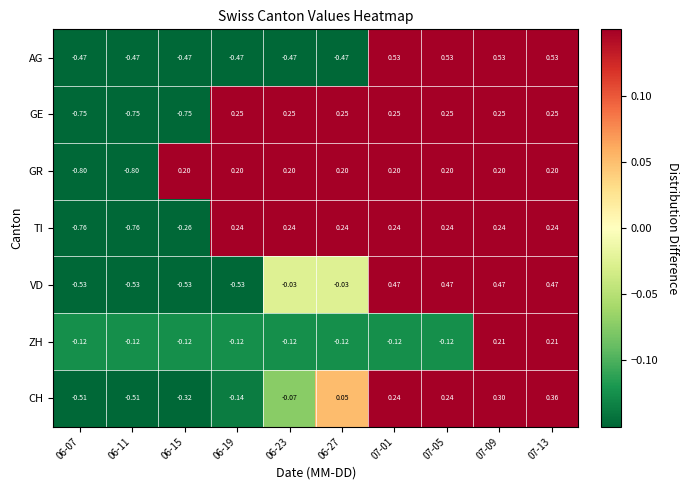

Which series has the largest total across all categories?

GR